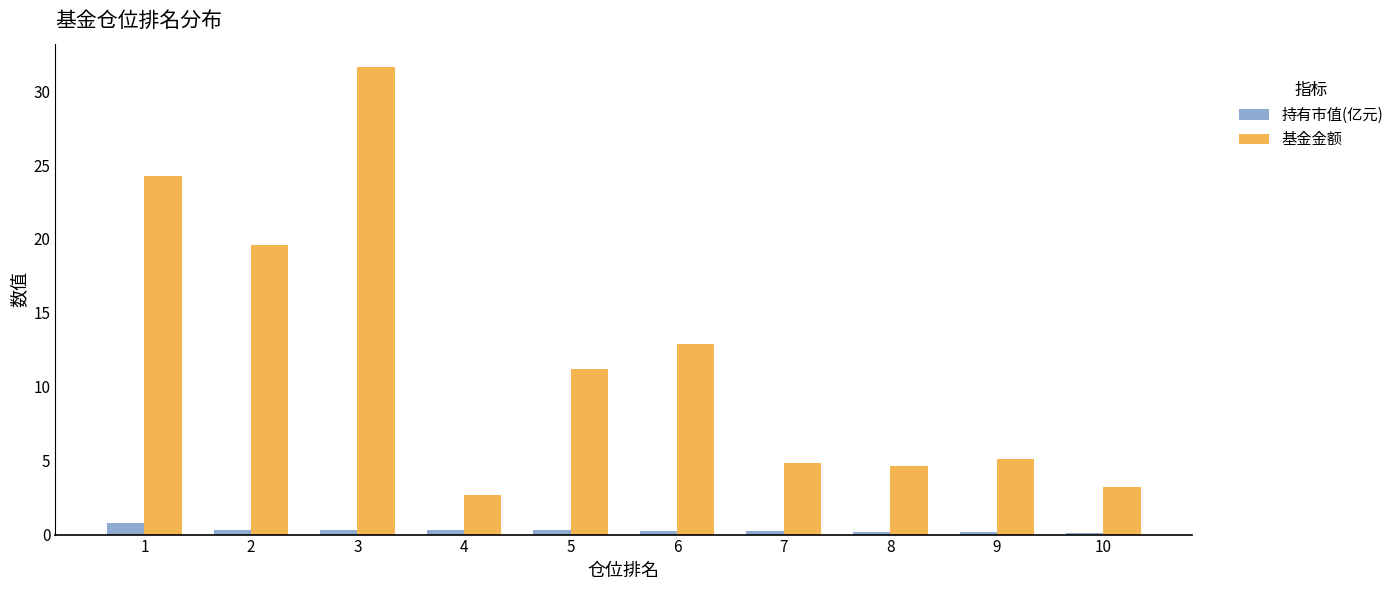

What is the total value across all series at 9?

5.3